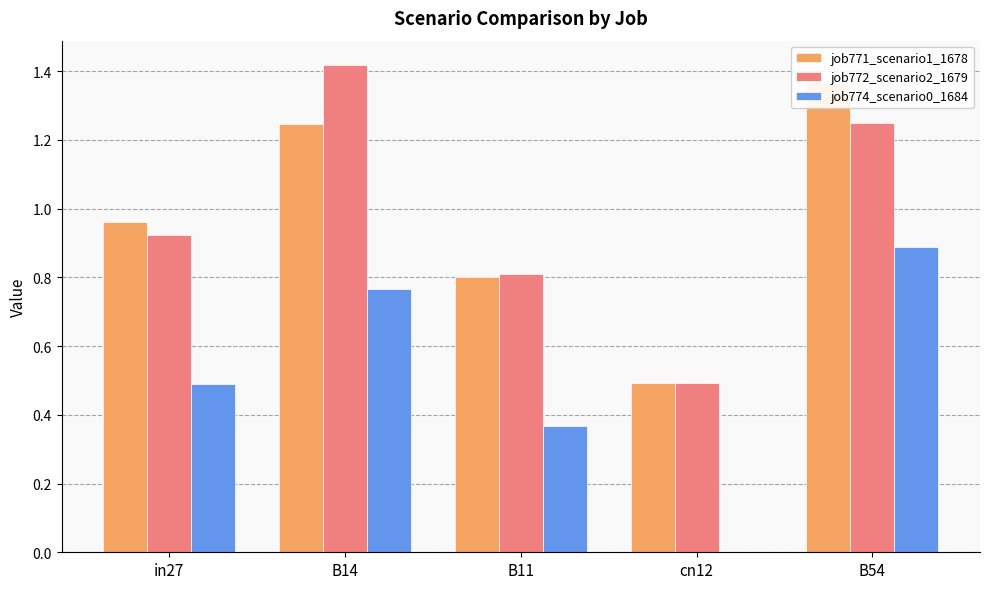

What is the difference between the second highest and minimum values in the job772_scenario2_1679 series?

0.8